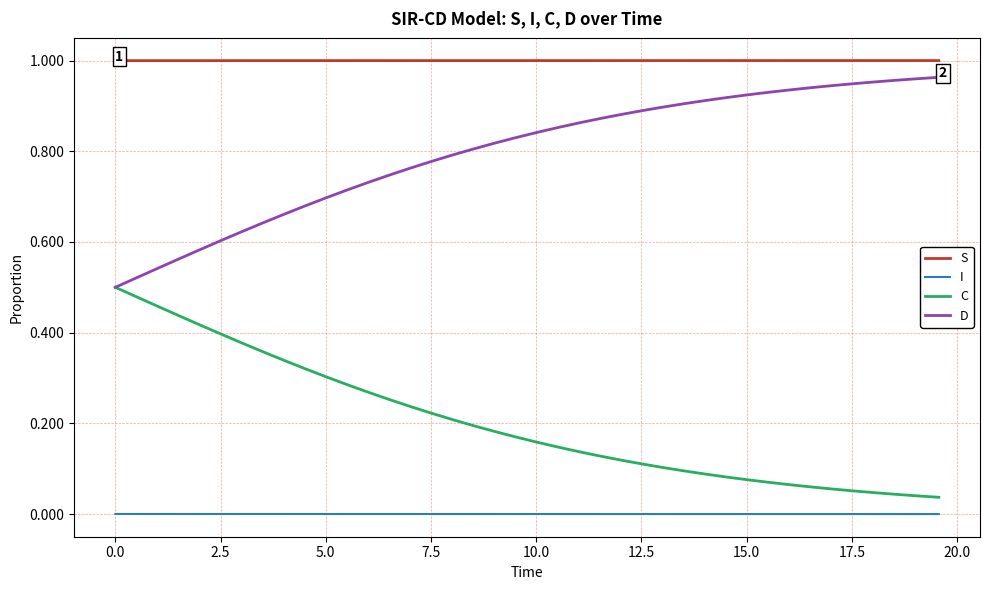

List the series in order of their overall mean, lowest first.

I, C, D, S